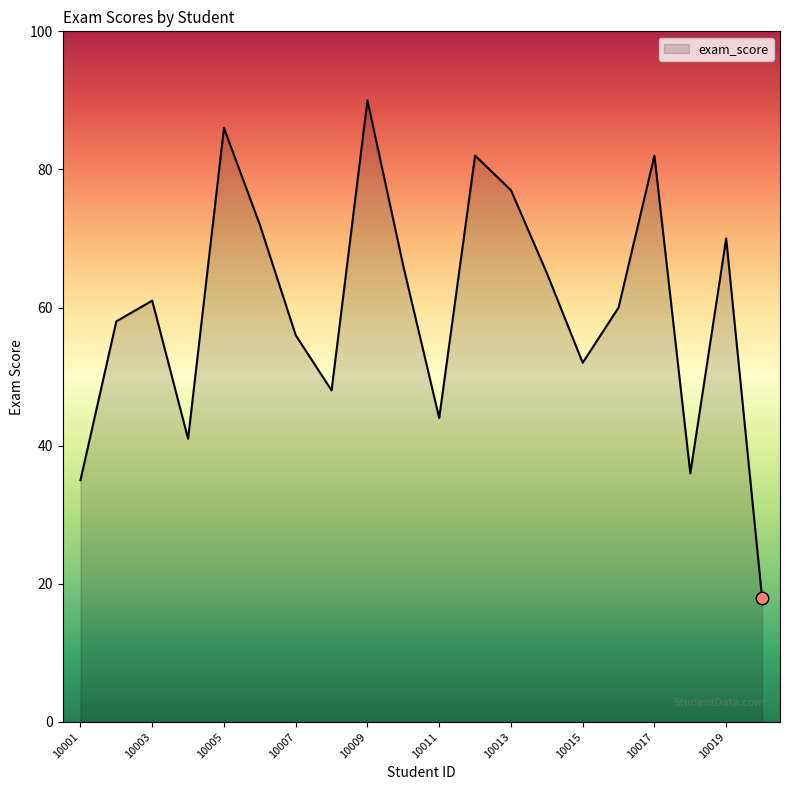

What is the difference between the maximum and minimum values?

72